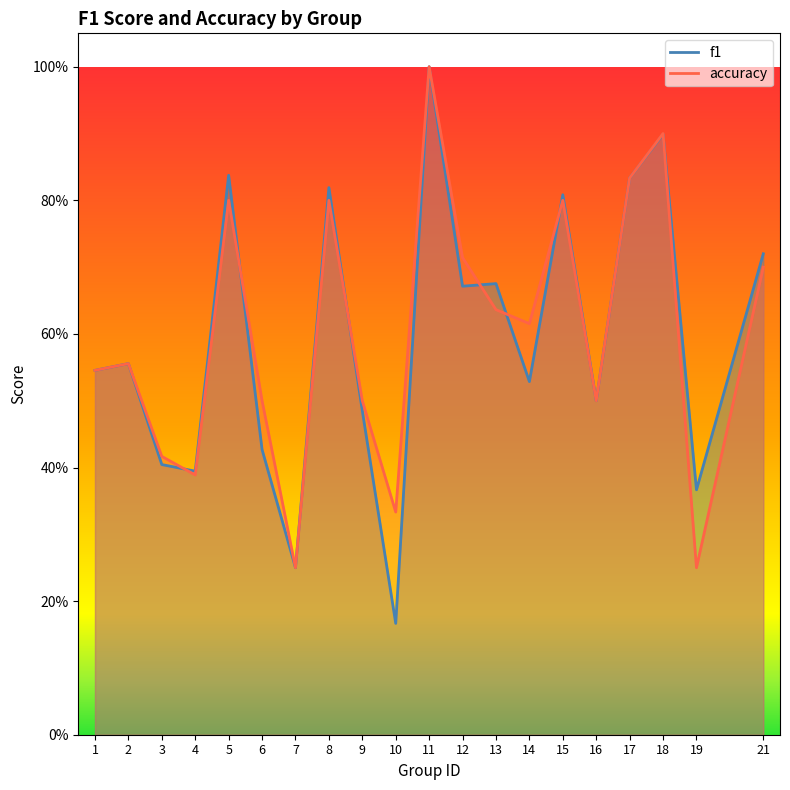

Reading left to right, transcribe all the data shown in this chart.

f1: 0.5	0.6	0.4	0.4	0.8	0.4	0.2	0.8	0.5	0.2	1.0	0.7	0.7	0.5	0.8	0.5	0.8	0.9	0.4	0.7
accuracy: 0.5	0.6	0.4	0.4	0.8	0.5	0.2	0.8	0.5	0.3	1.0	0.7	0.6	0.6	0.8	0.5	0.8	0.9	0.2	0.7